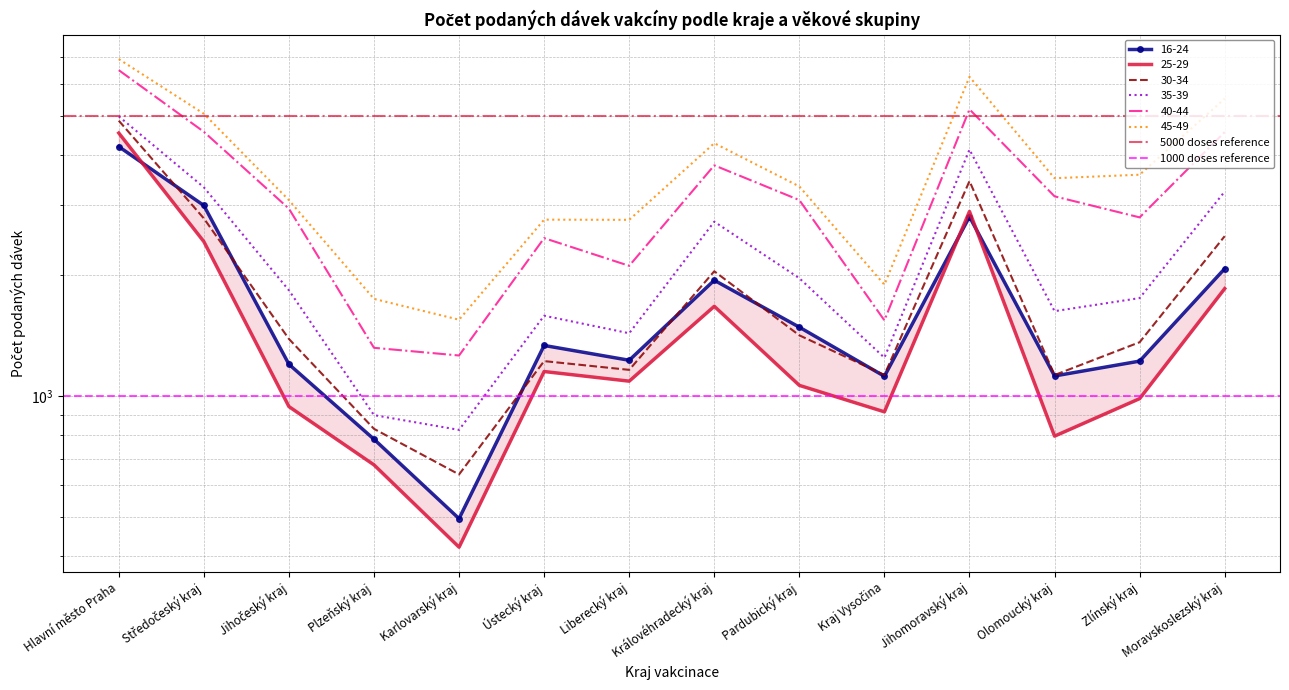

At which category is the sum across all series the highest?

Hlavní město Praha